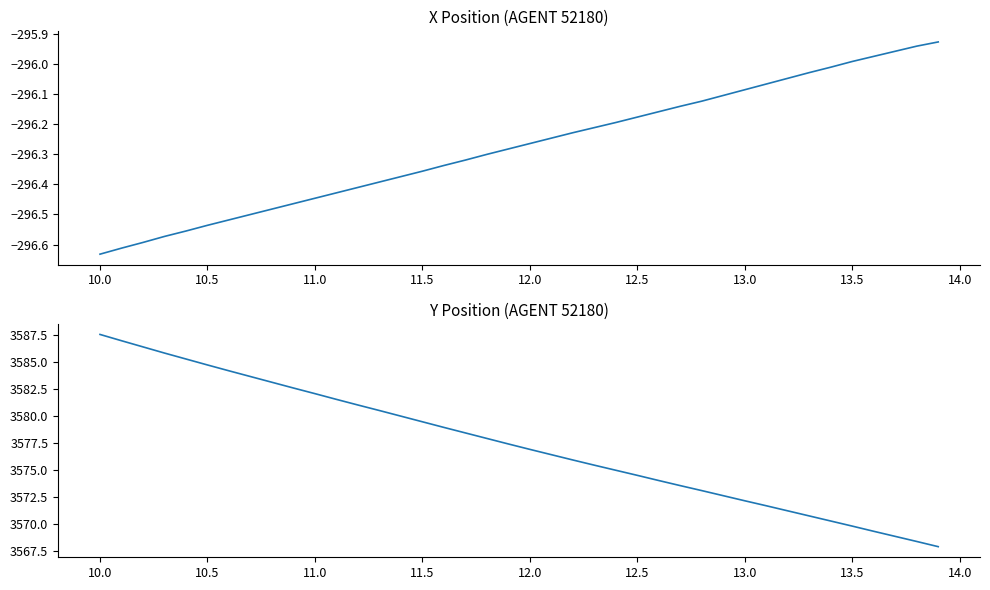

True or false: Y has more than 1 points higher than both neighbors.

False